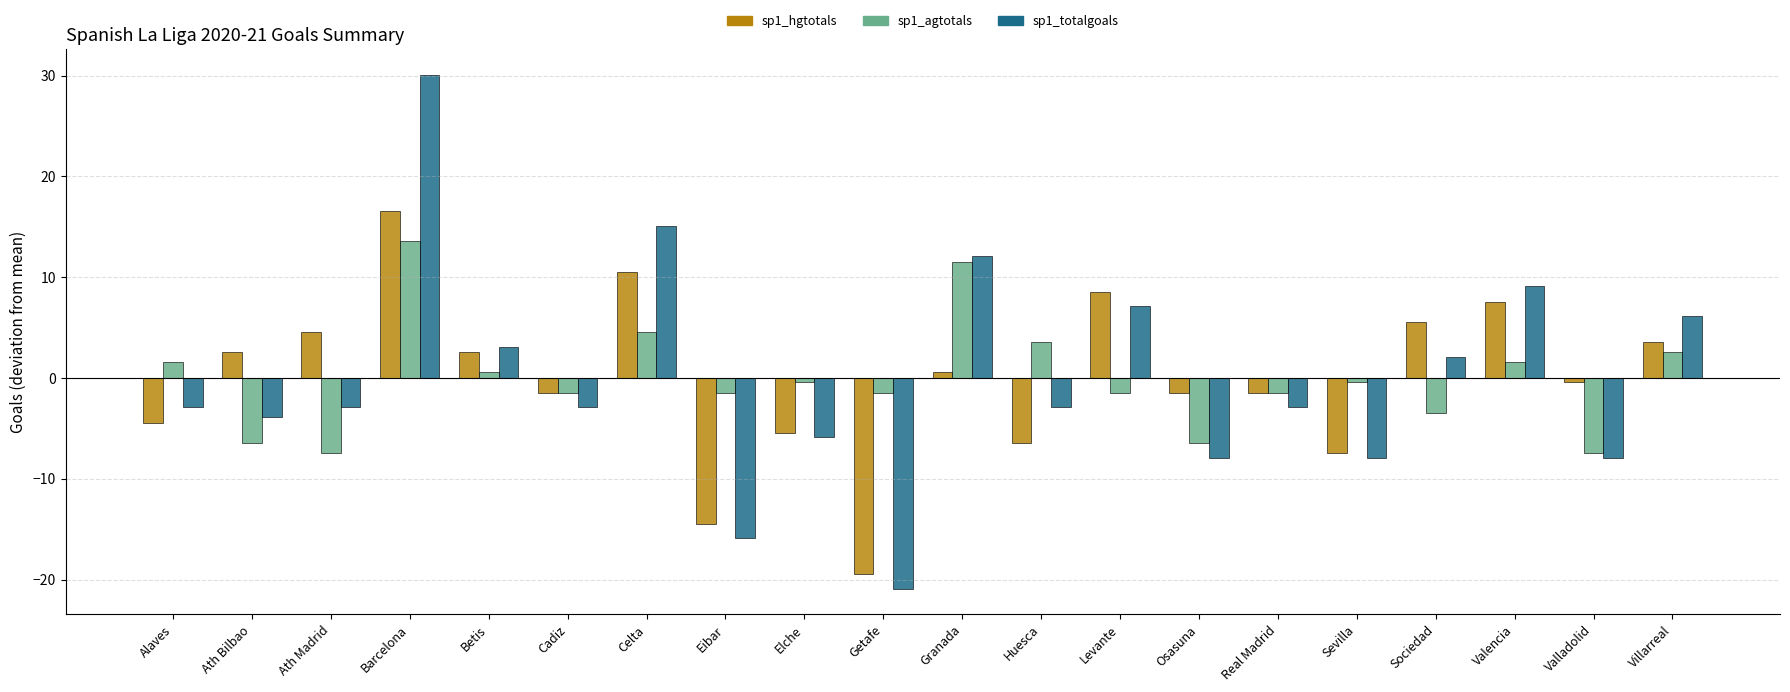

What is the smallest value displayed?

-20.9